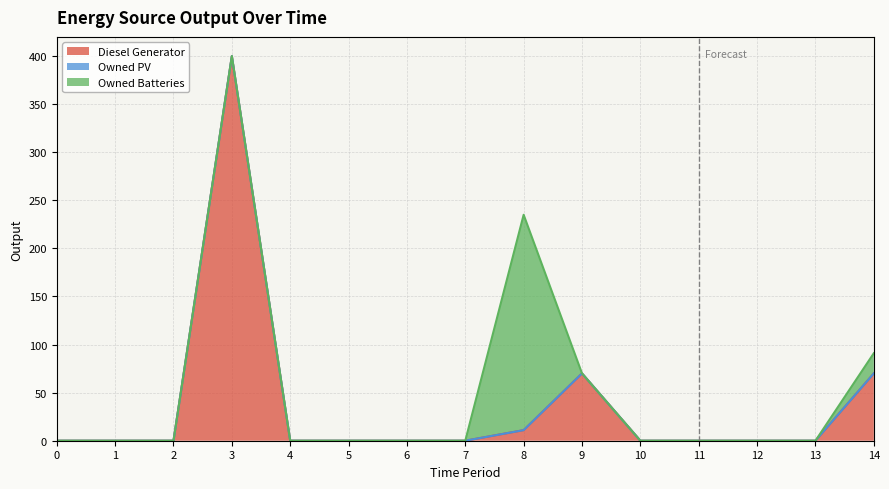

What is the difference between the second highest and minimum values in the Diesel Generator series?

70